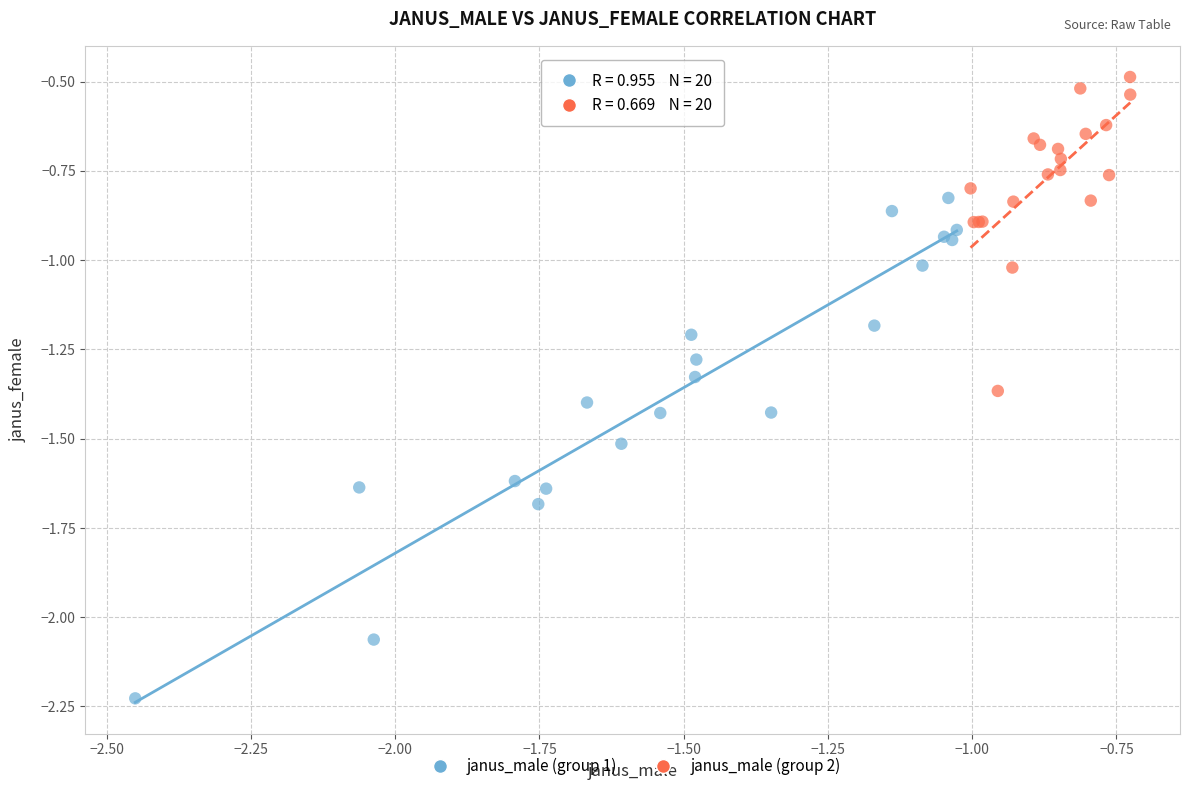

Which series has the widest spread of Y values?

janus_male (group 1)